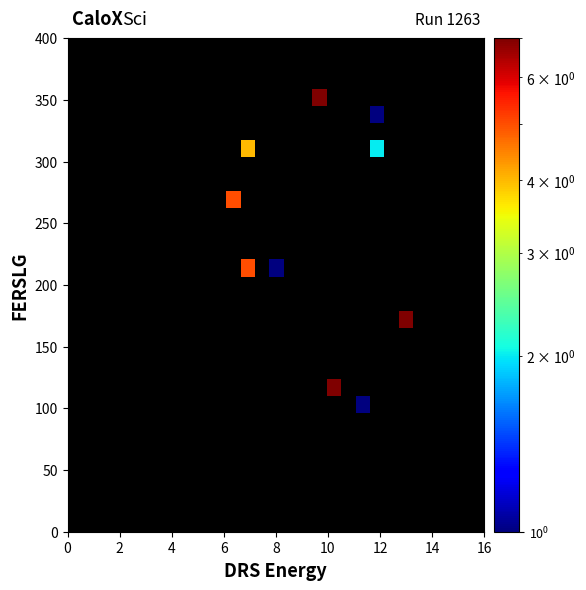

At how many categories does at least one series exceed 1?

6